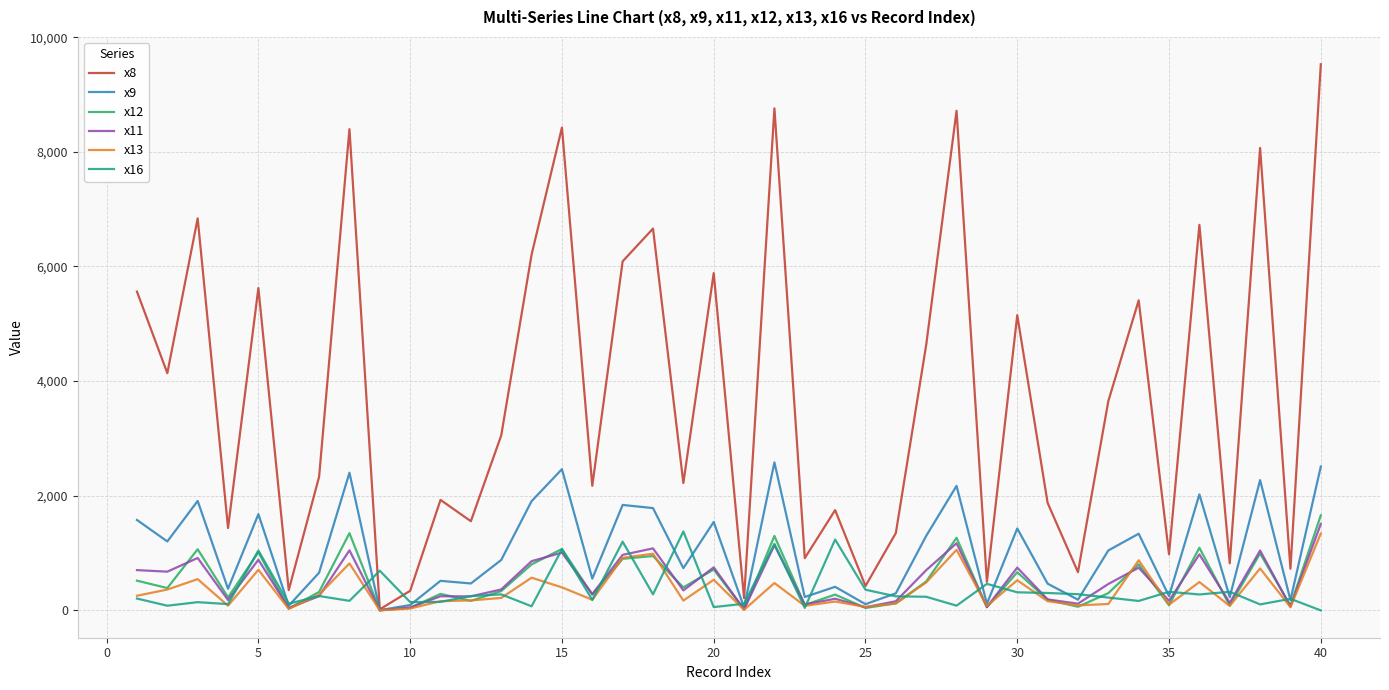

Which series has the largest total across all categories?

x8